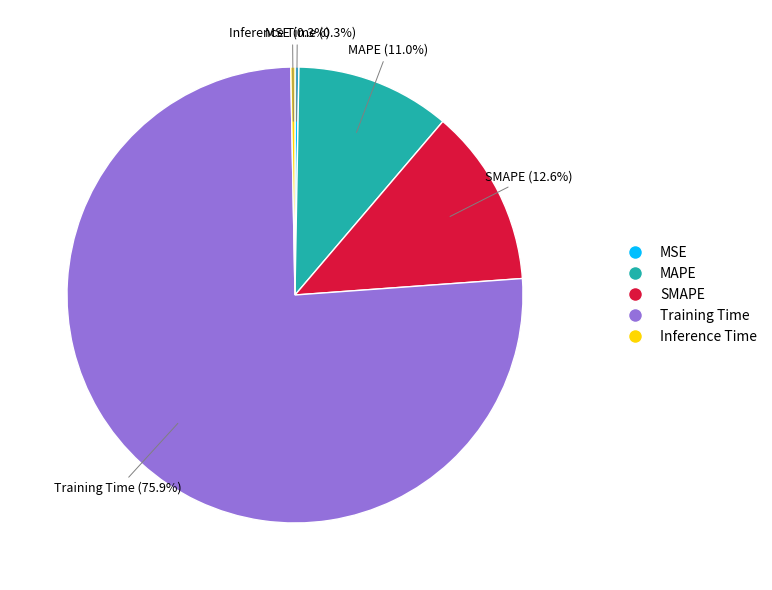

Do SMAPE and MAPE together represent more than half of the pie?

No